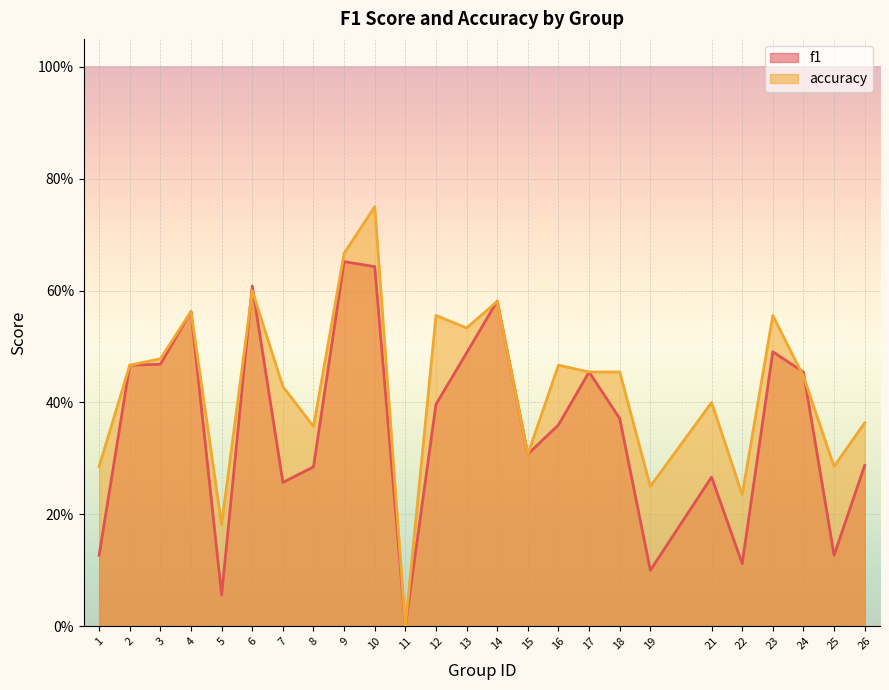

What is the value of the accuracy point at the 2nd from the left?

0.5